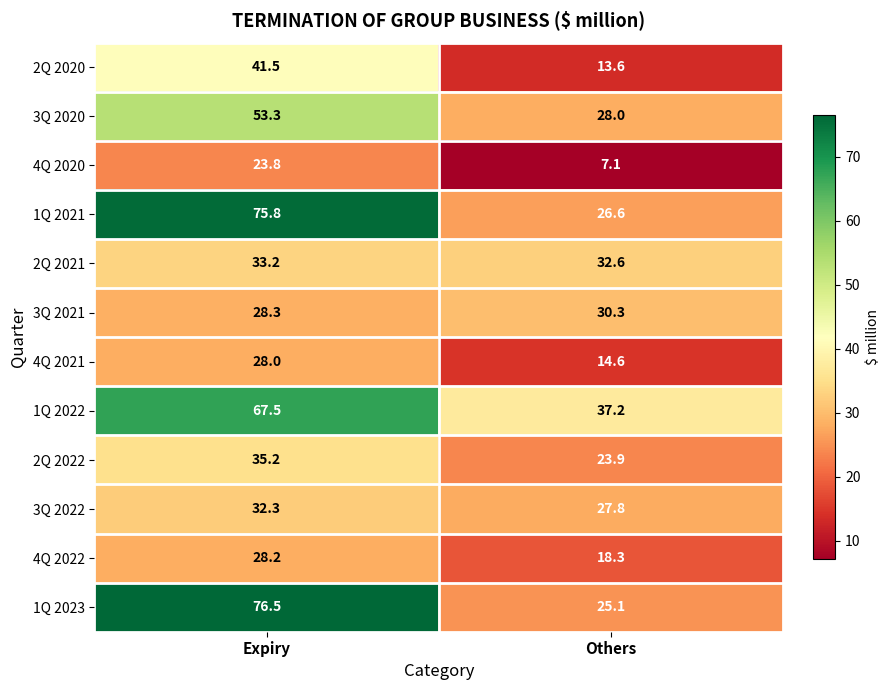

The value of 2Q 2021 at Others is 43.3. True or false?

False